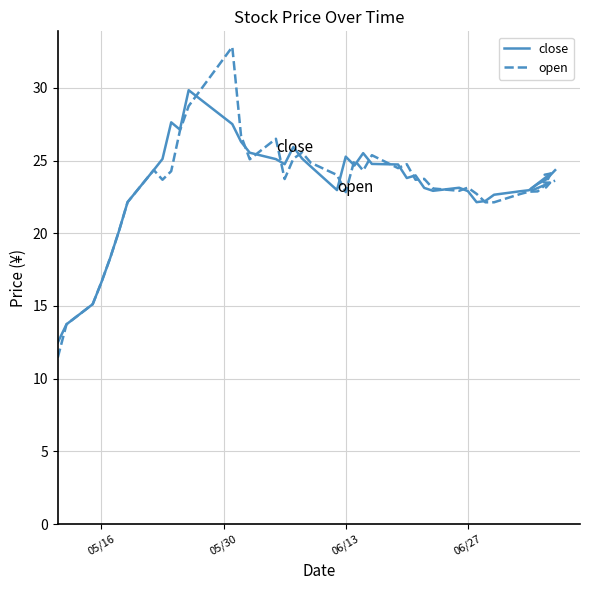

Rank the series by their maximum value, from highest to lowest.

open, close